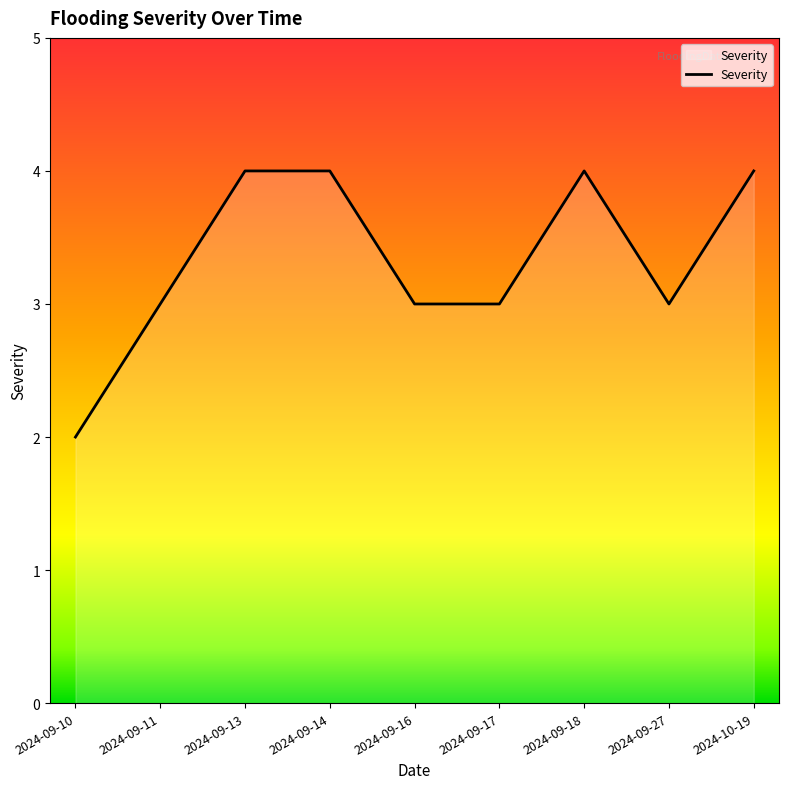

At which category does the chart reach its minimum across all series?

2024-09-10